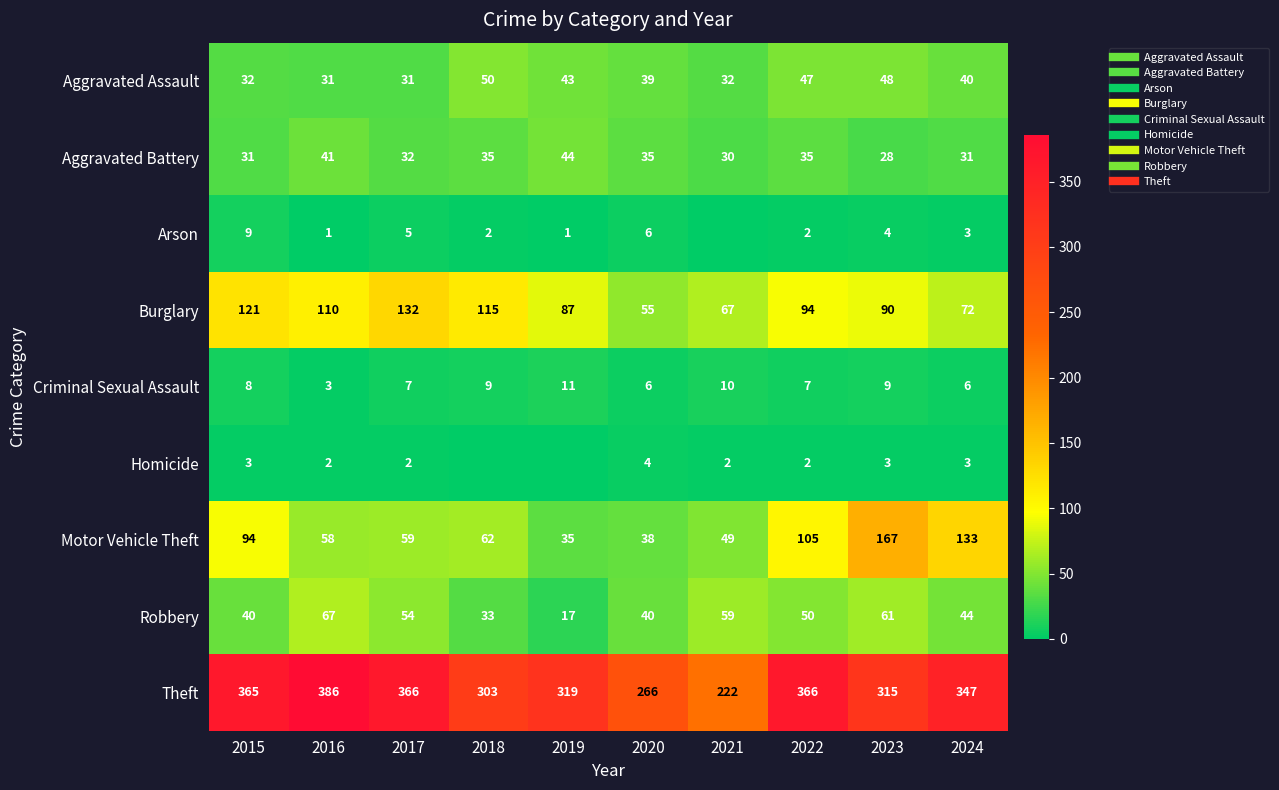

At how many categories does at least one series exceed 245?

9